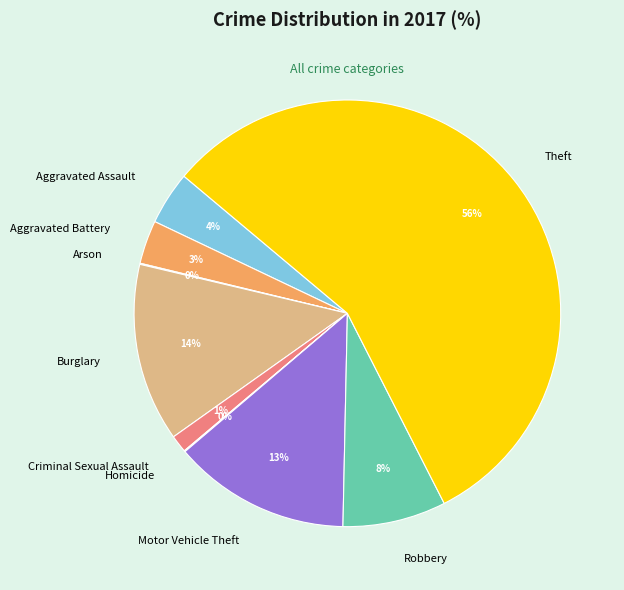

What percentage is the Aggravated Battery slice, to the nearest percent?

3%